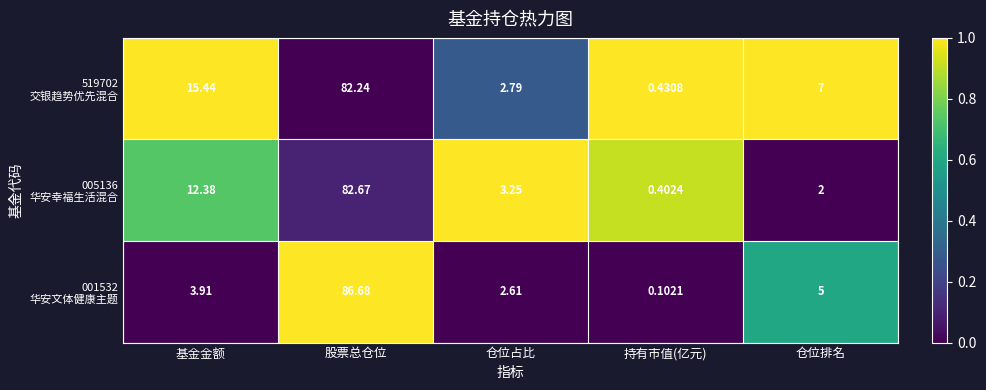

Which label corresponds to the smallest value in the chart?

持有市值(亿元)